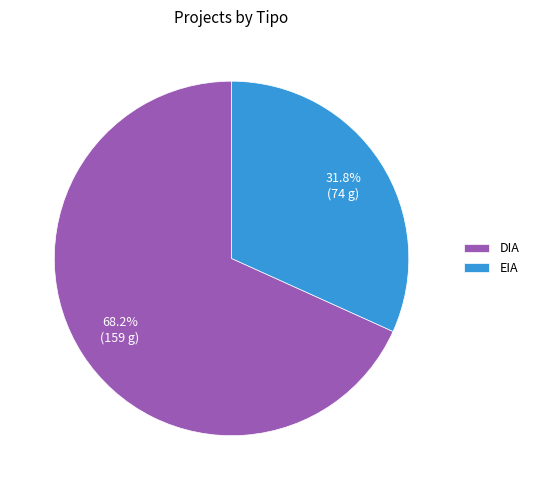

Which slice is the largest?

DIA